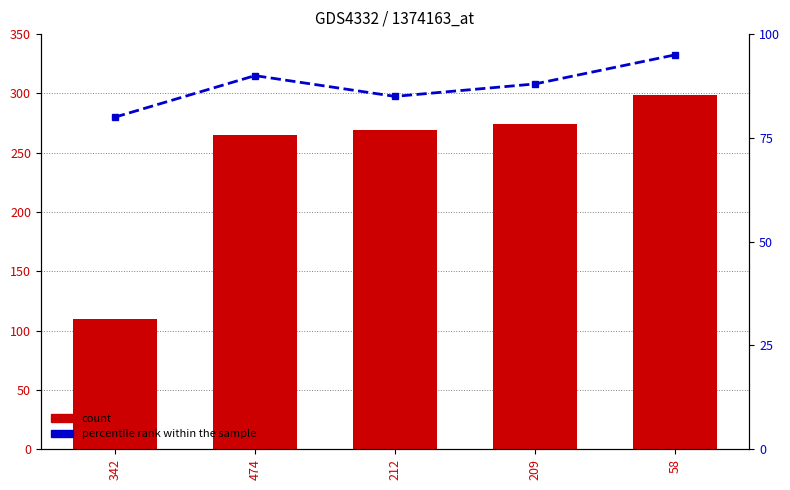

At how many categories does at least one series exceed 253?

4